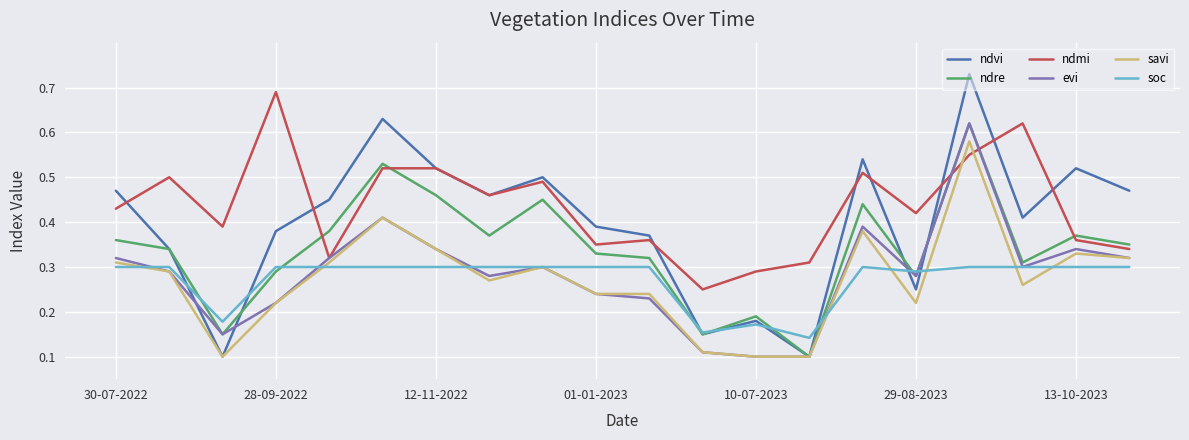

Which series has the largest total across all categories?

ndmi